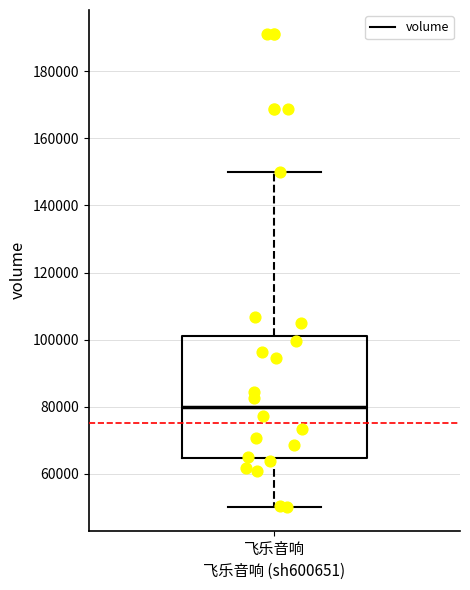

Read this box plot against the y-axis: the position of the median line, the range covered by the box, and the ends of both whiskers. The values are not printed on the chart, so give them approximately, as read against the axis.

median 80000, box 64000 to 102000, whiskers 50000 to 150000